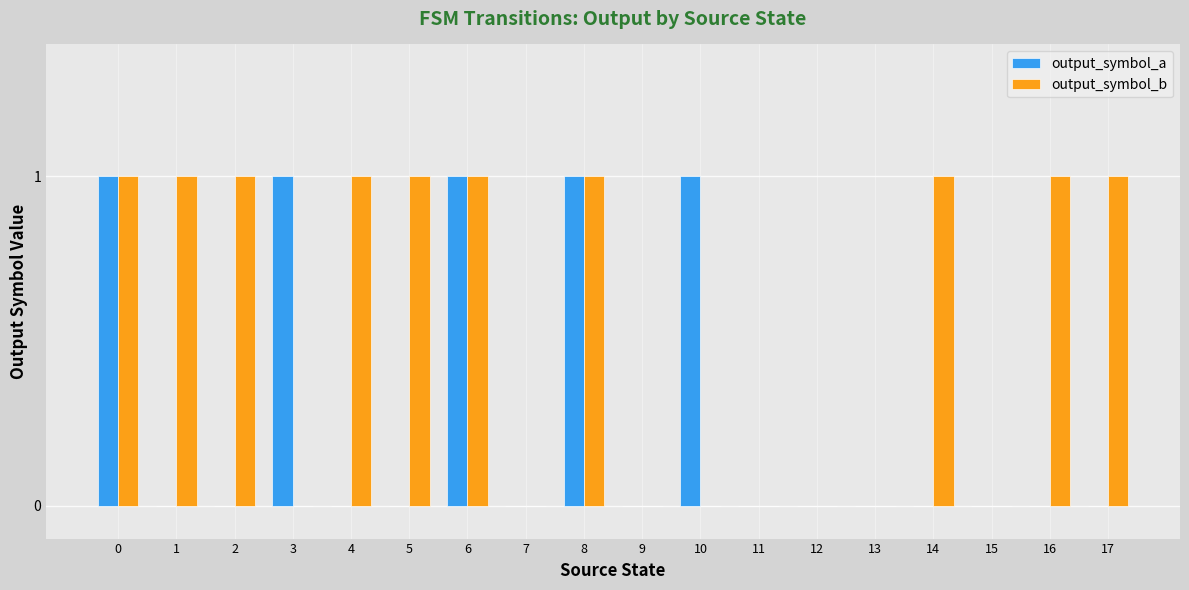

True or false: output_symbol_b has a value of 1 at 4.

True